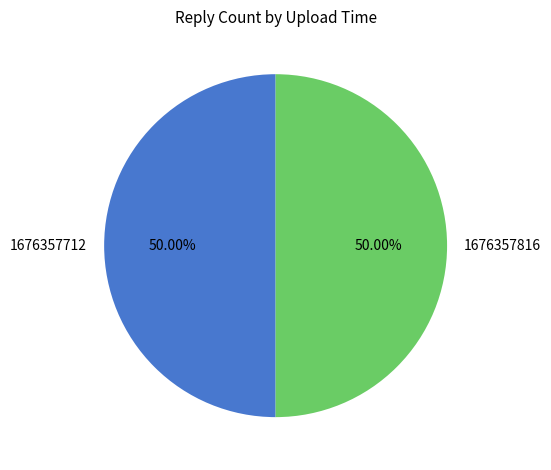

To the nearest percent, what is the combined percentage of 1676357712 and 1676357816?

100%